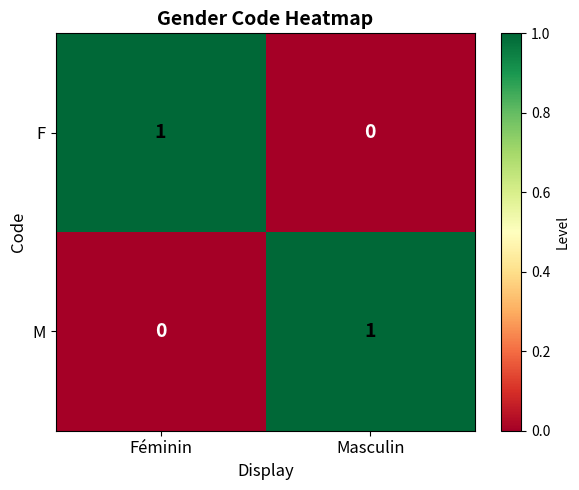

The value of M at Masculin is 1. True or false?

True